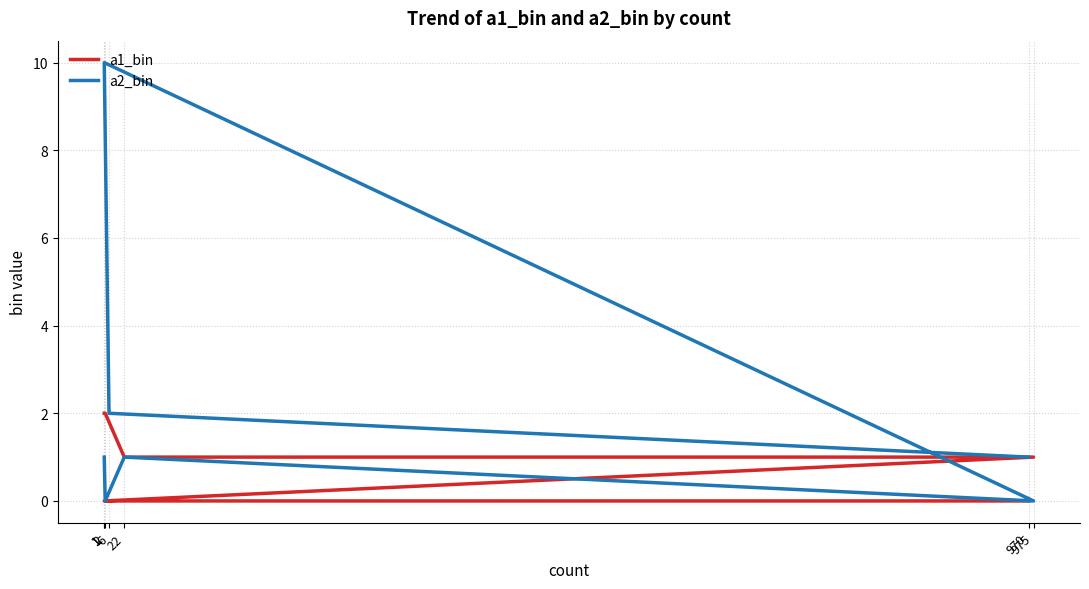

How many a2_bin values are between 0 and 2?

6